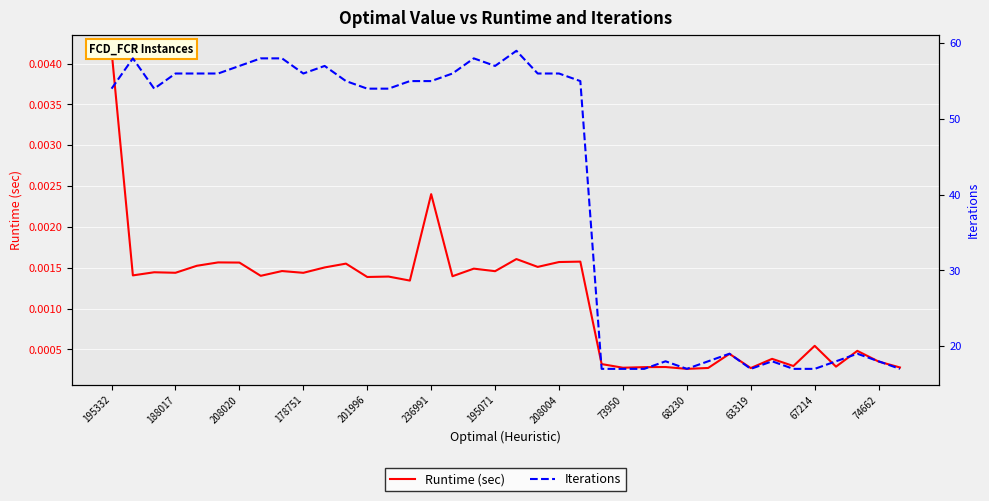

Which category has the lowest value across all series?

68230